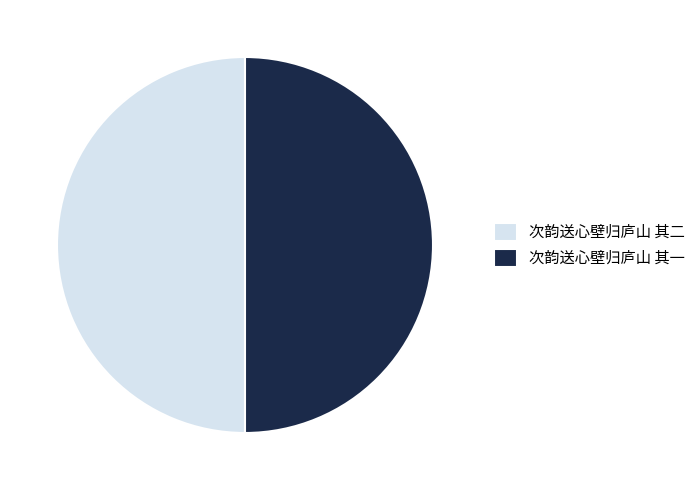

Is the sum of 次韵送心壁归庐山 其二 and 次韵送心壁归庐山 其一 greater than half?

Yes